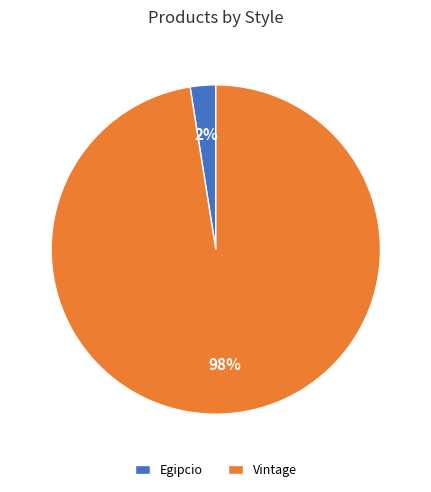

Count the number of slices in the pie.

2